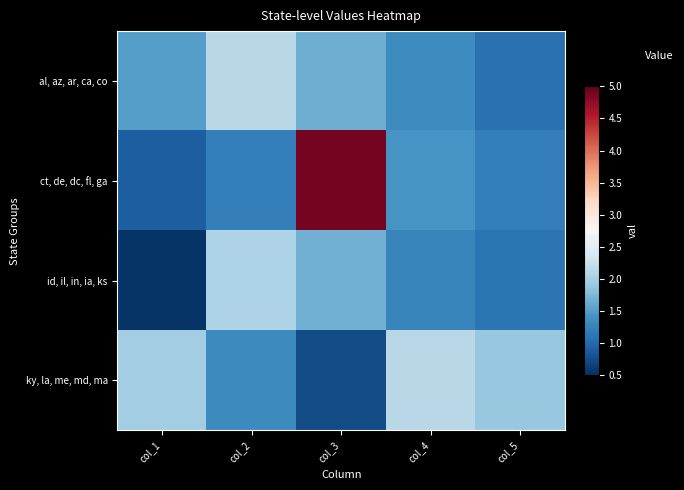

Reading left to right, list all the values displayed in this chart.

al, az, ar, ca, co: col_1=1.5	col_2=2.1	col_3=1.6	col_4=1.3	col_5=1.1
ct, de, dc, fl, ga: col_1=0.9	col_2=1.2	col_3=4.9	col_4=1.4	col_5=1.2
id, il, in, ia, ks: col_1=0.5	col_2=2.1	col_3=1.7	col_4=1.3	col_5=1.1
ky, la, me, md, ma: col_1=2.0	col_2=1.3	col_3=0.7	col_4=2.1	col_5=1.9